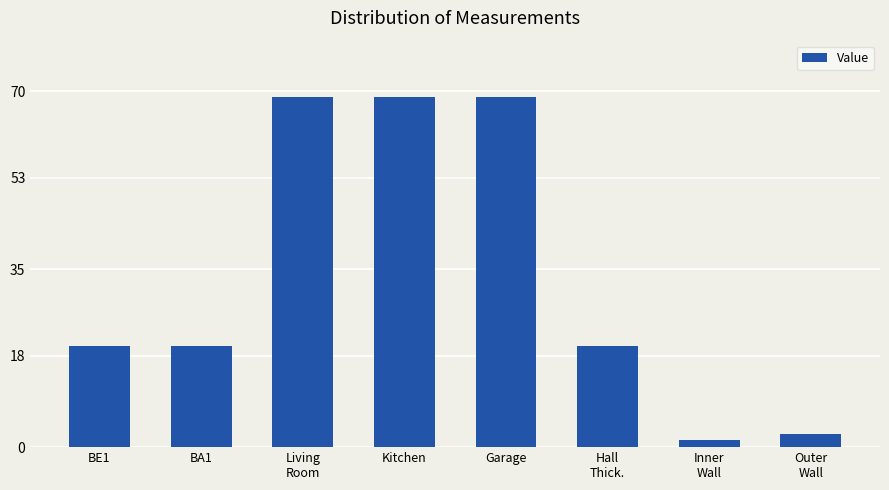

What is the label of the 2nd bar from the right?

Inner
Wall